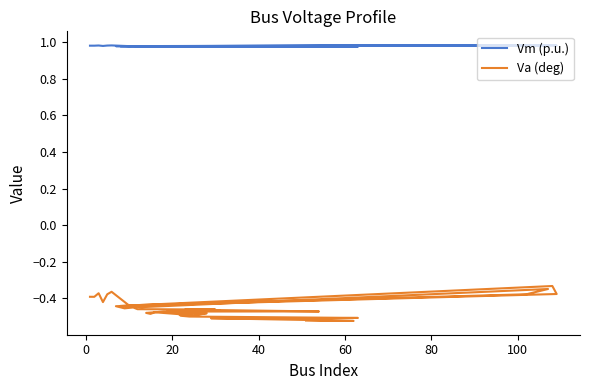

What are all the series names shown in the legend?

Vm (p.u.), Va (deg)